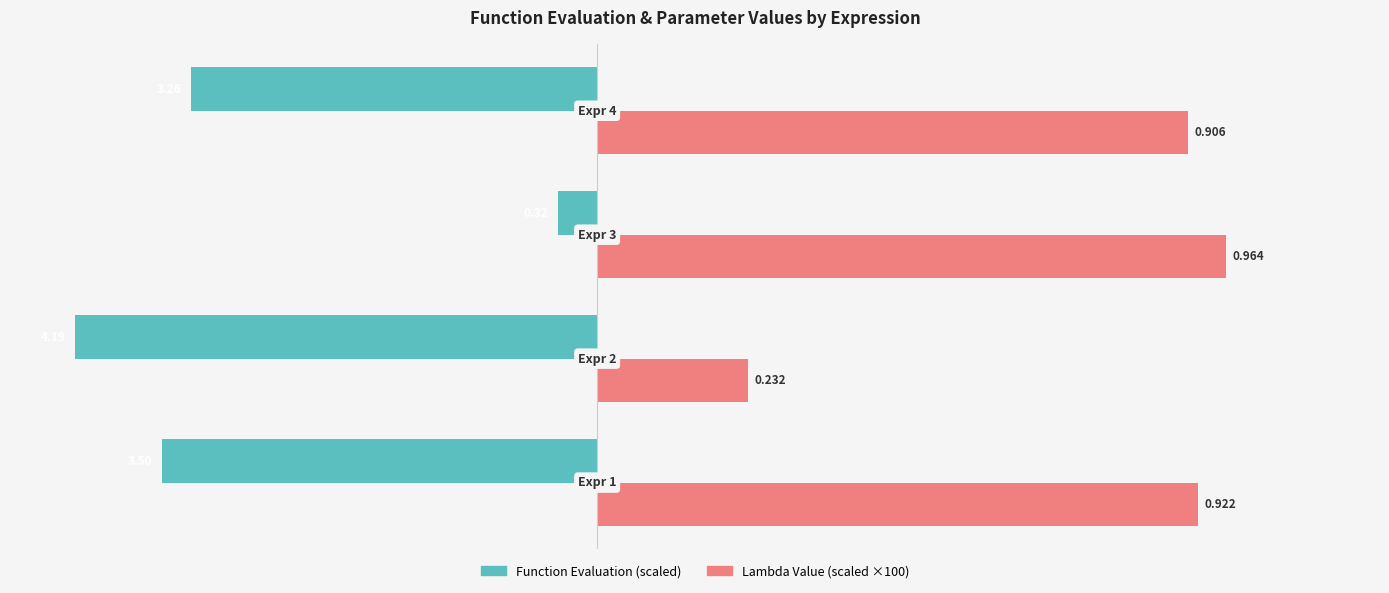

What are all the series names shown in the legend?

Function Evaluation (scaled), Lambda Value (scaled ×100)